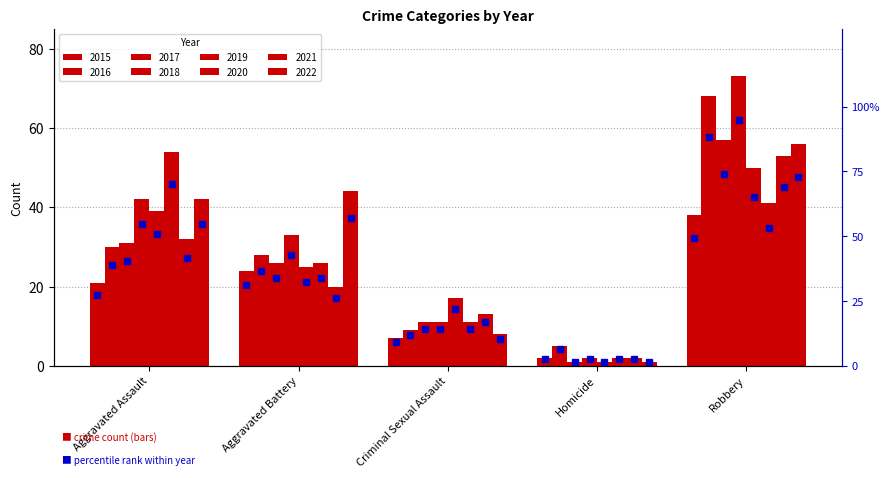

The value at Robbery is 19.8. True or false?

False